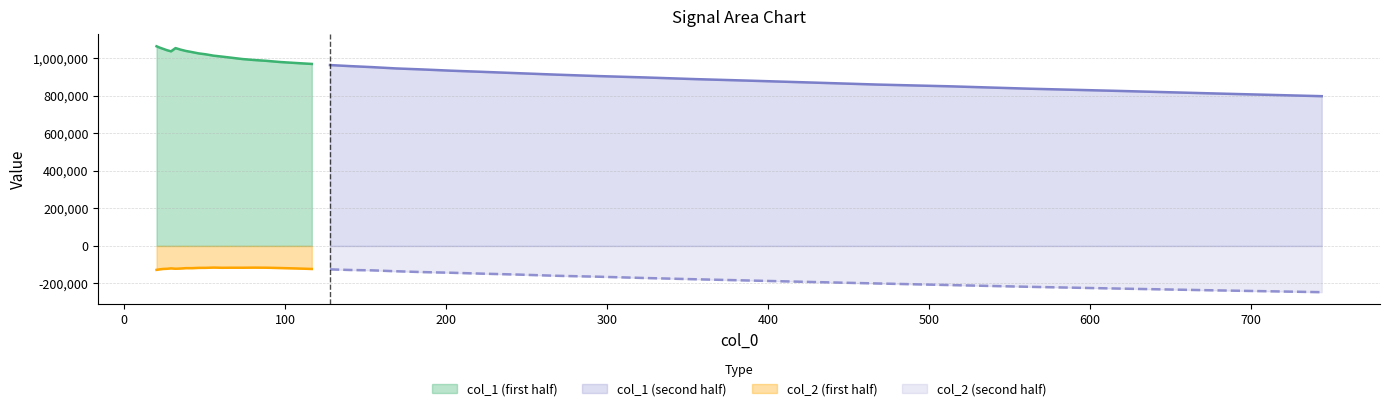

True or false: col_2 (first half) and col_1 (first half) intersect in this chart.

False